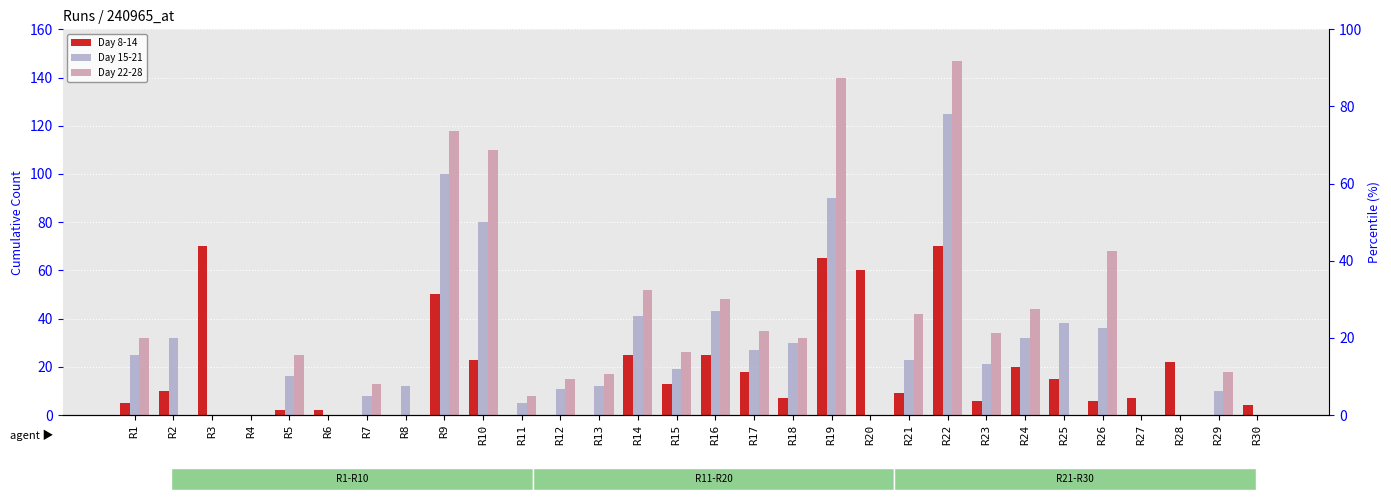

What is the difference between the highest and lowest values at R23?

28